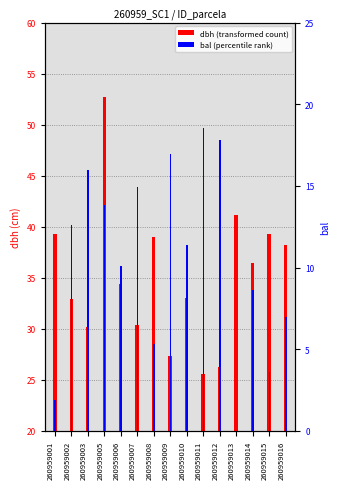

Reading left to right, extract all data points from this chart.

dbh: 39.3	32.9	30.2	52.7	34.4	30.4	39.0	27.3	33.0	25.6	26.3	41.1	36.4	39.2	38.2
bal: 1.9	12.6	16.0	13.8	10.1	14.9	5.3	17.0	11.4	18.6	17.8	0.0	8.6	3.6	7.0